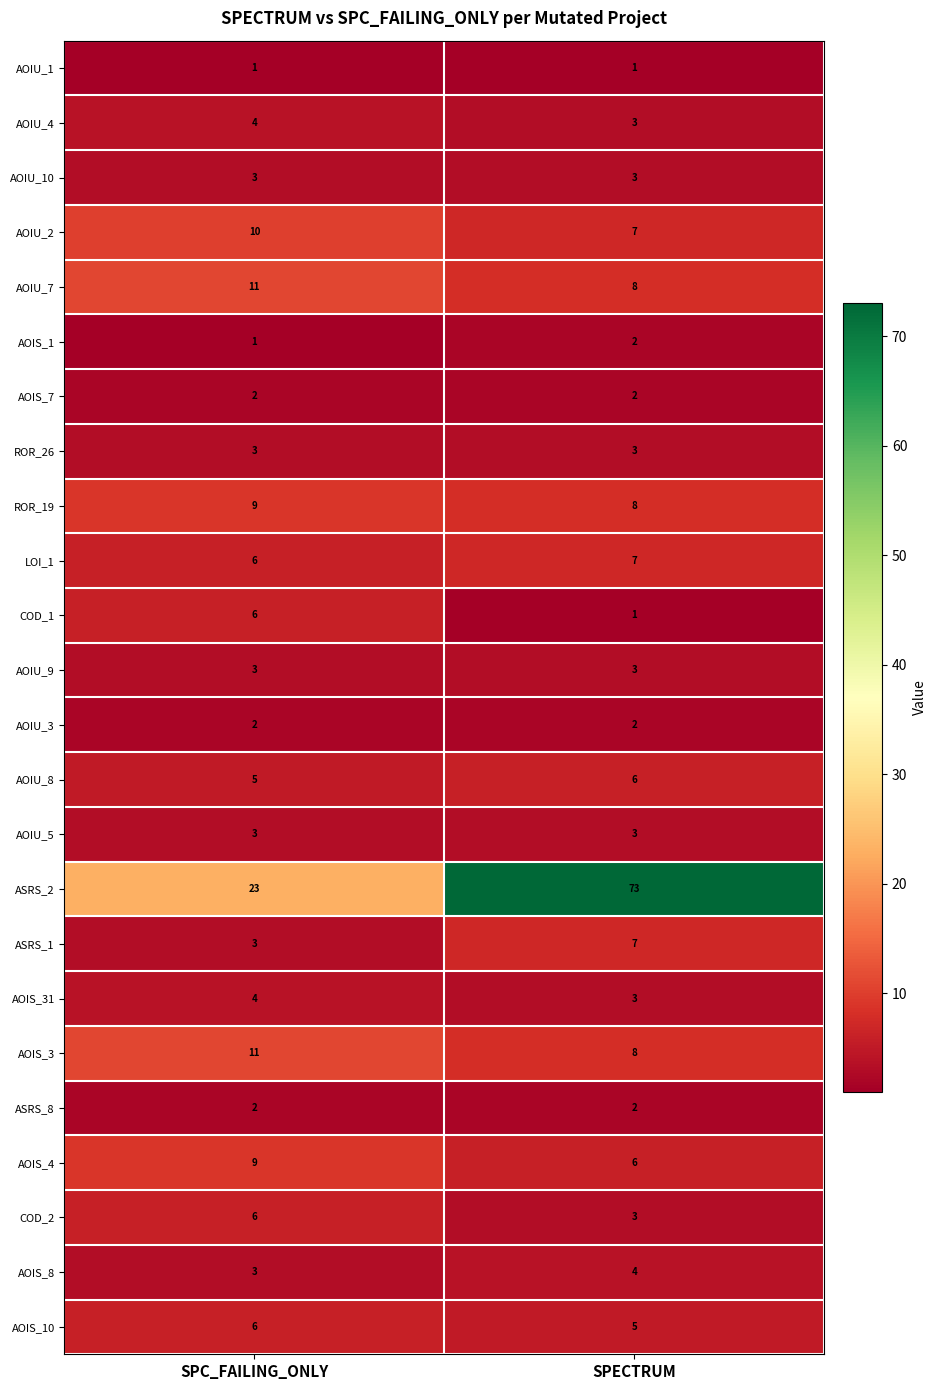

What is the sum of the AOIS_3 values at SPECTRUM and SPC_FAILING_ONLY?

19